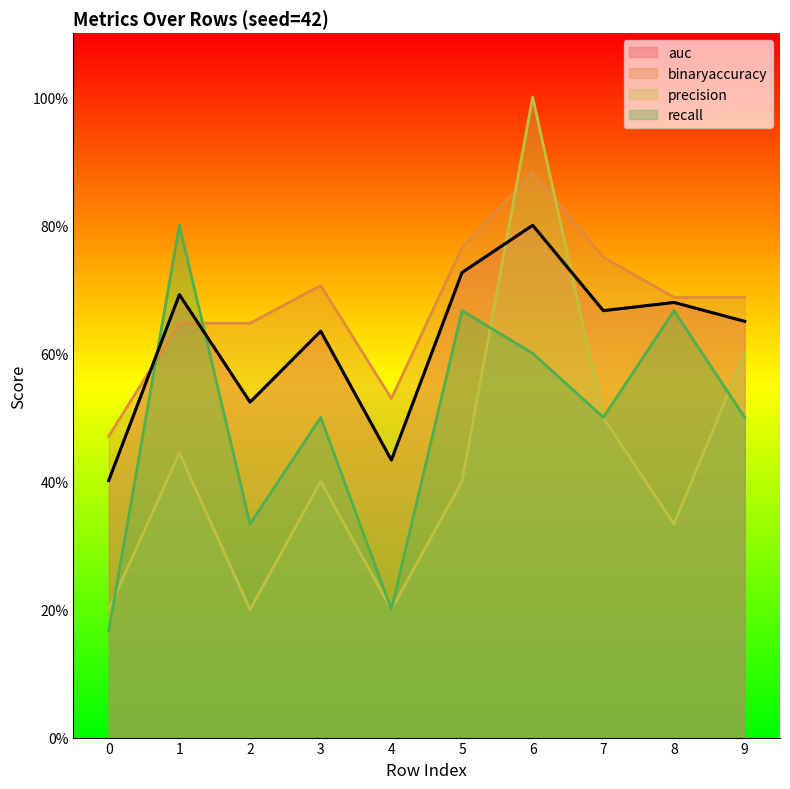

The value of auc at 0 is 0.4. True or false?

True